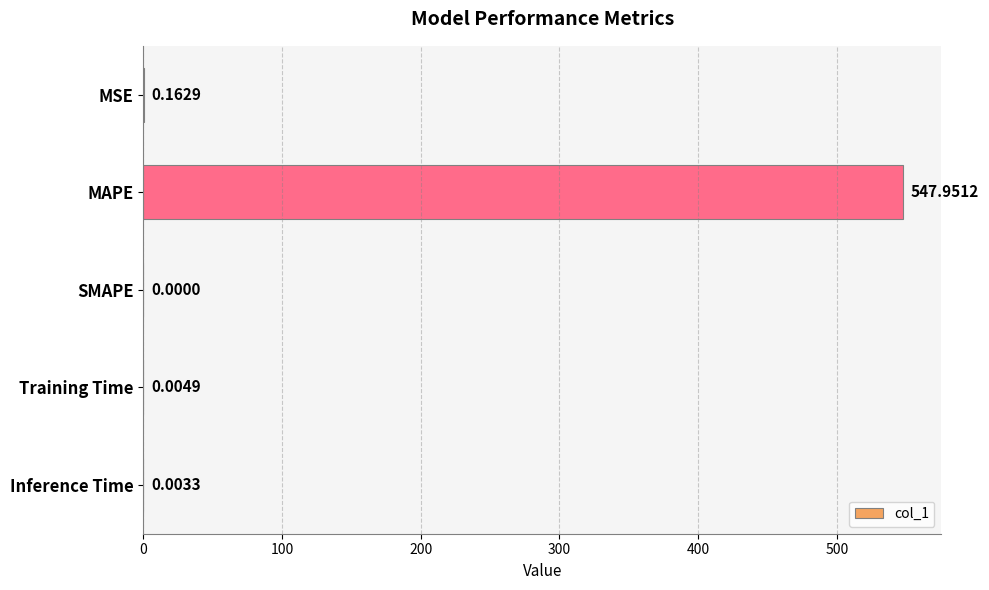

Which category has the highest value across all series?

MAPE